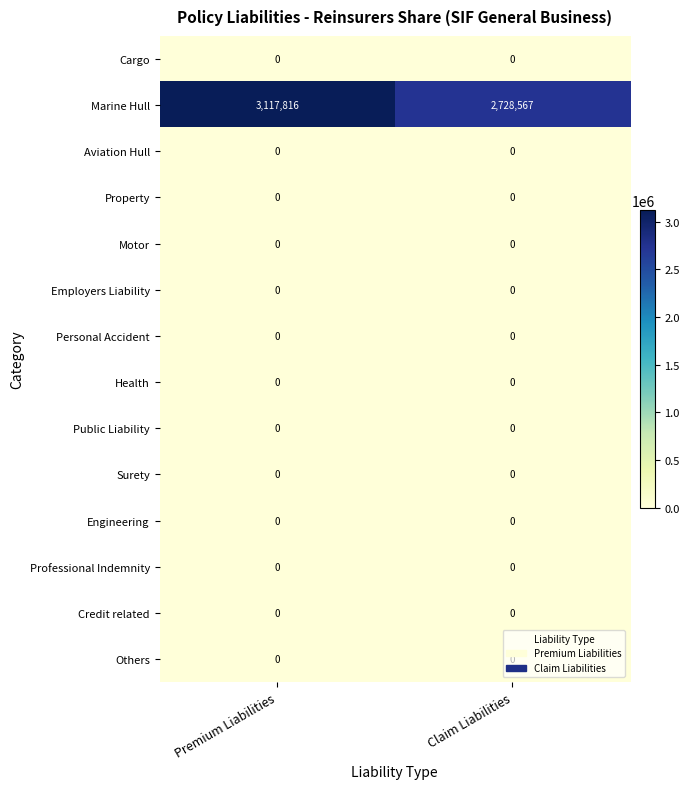

At which category is the sum across all series the highest?

Premium Liabilities